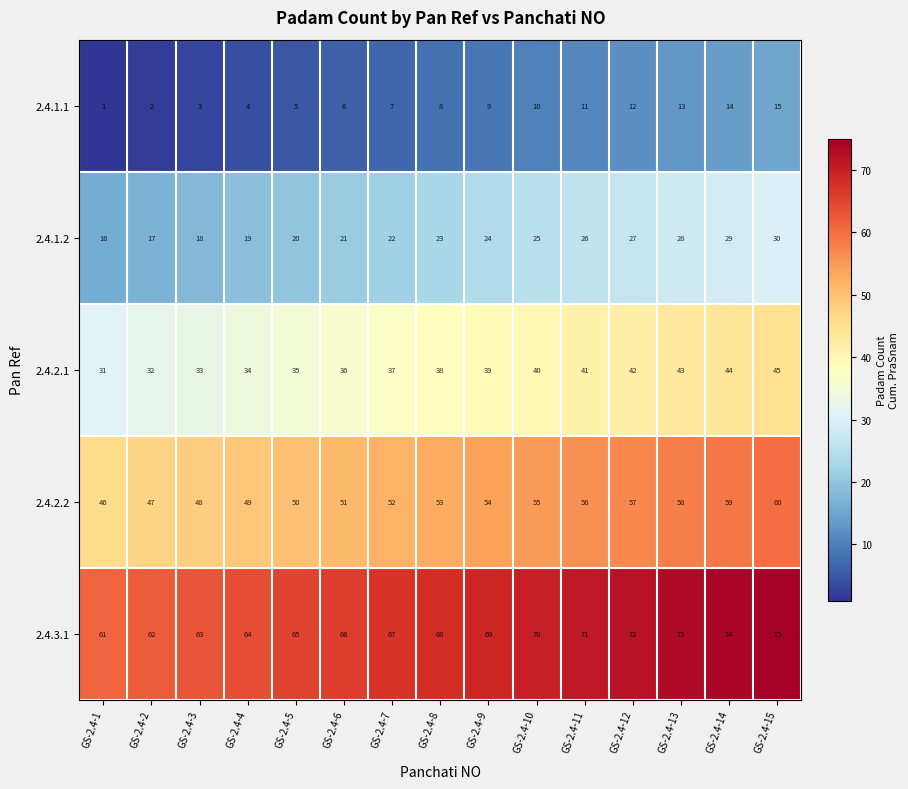

What is the spread (max minus min) of values at GS-2.4-7?

60